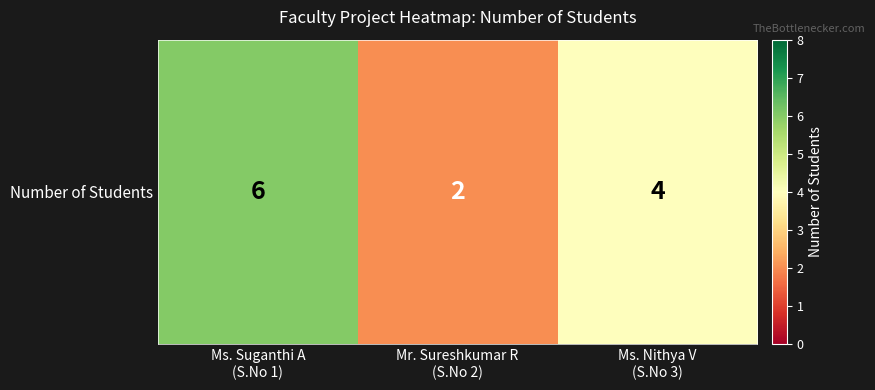

Reading left to right, extract all data points from this chart.

6	2	4